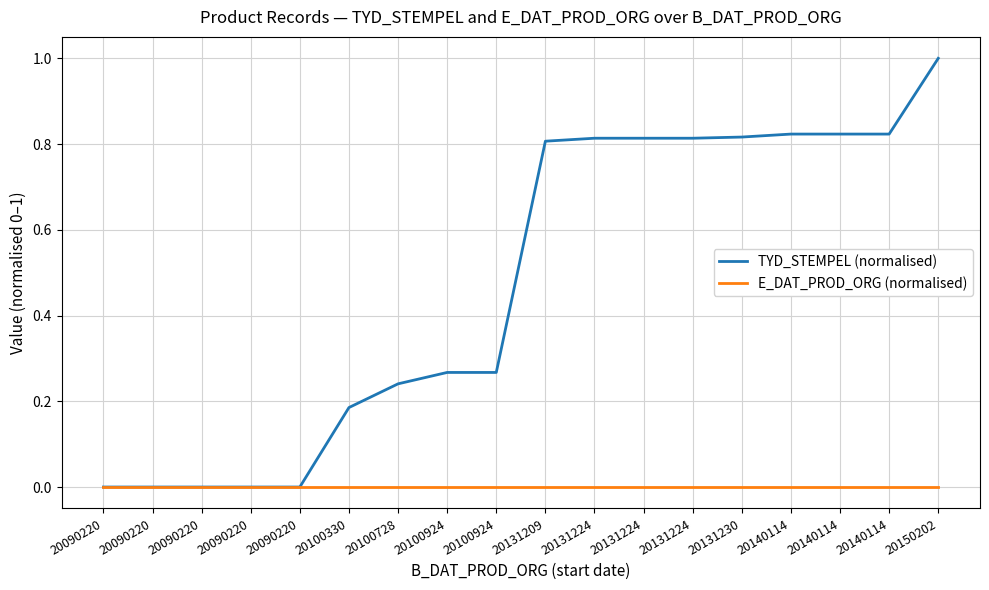

Where is E_DAT_PROD_ORG (normalised) nearest to the value 0?

20090220